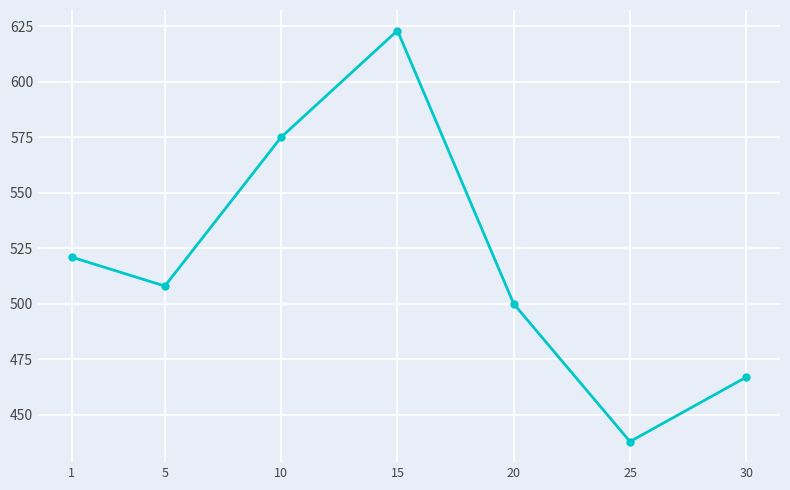

What is the difference between the values at 5 and 30?

41